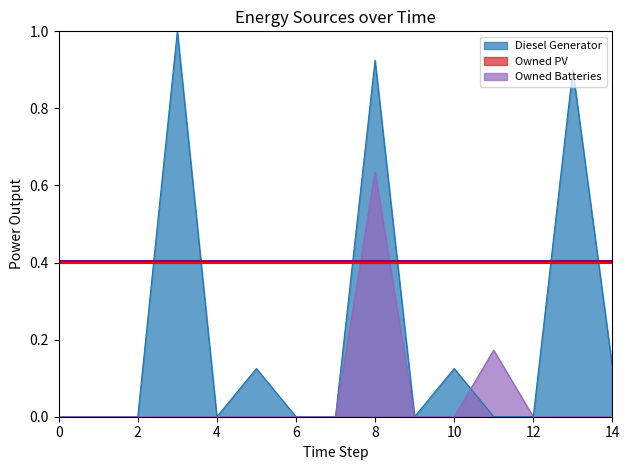

True or false: Owned Batteries has more than 1 interior local peaks.

True